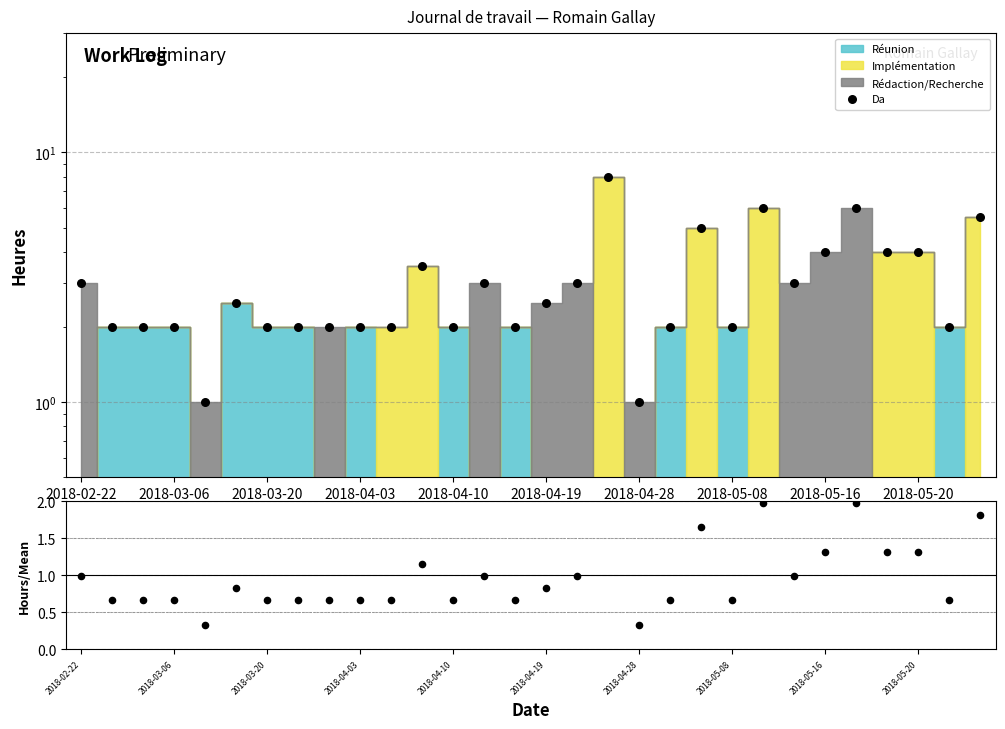

Which series contains the highest Y value?

Da